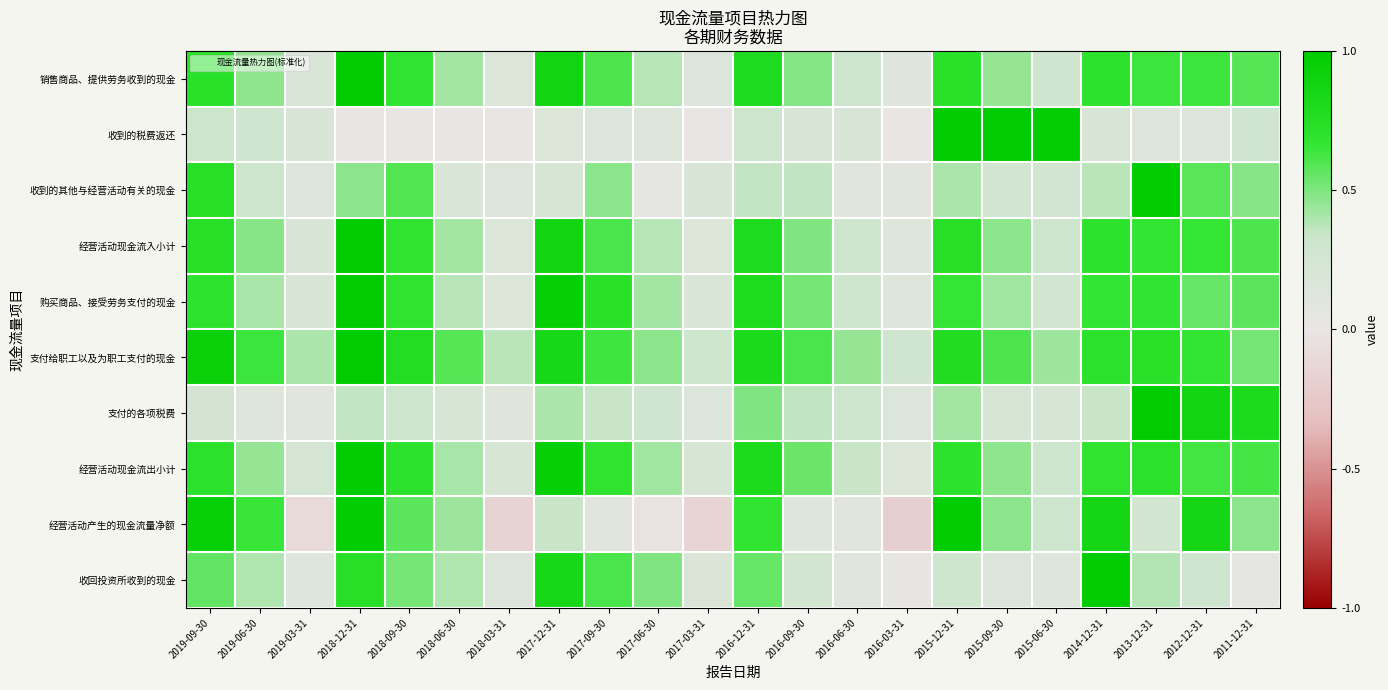

List the series in order of their peak value, highest first.

销售商品、提供劳务收到的现金, 收到的税费返还, 收到的其他与经营活动有关的现金, 经营活动现金流入小计, 购买商品、接受劳务支付的现金, 支付给职工以及为职工支付的现金, 支付的各项税费, 经营活动现金流出小计, 经营活动产生的现金流量净额, 收回投资所收到的现金